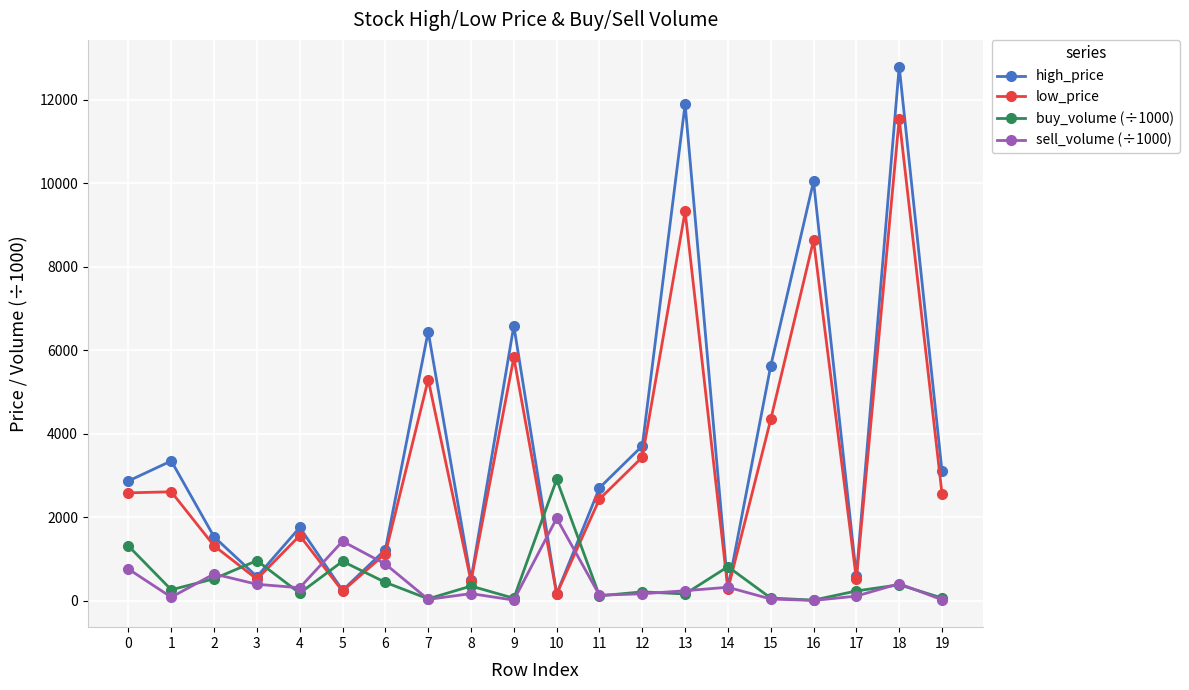

What is the total value across all series at 6?

3672.3